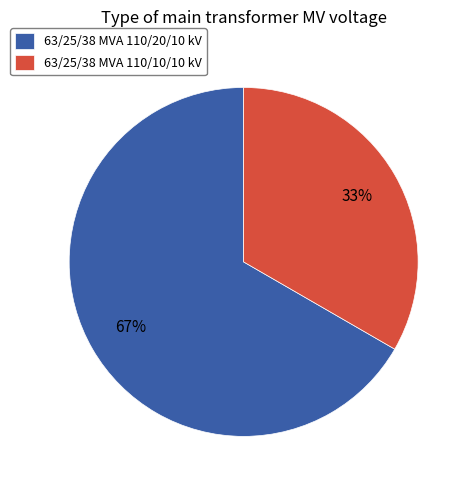

To the nearest percent, what is the combined percentage of 63/25/38 MVA 110/10/10 kV and 63/25/38 MVA 110/20/10 kV?

100%